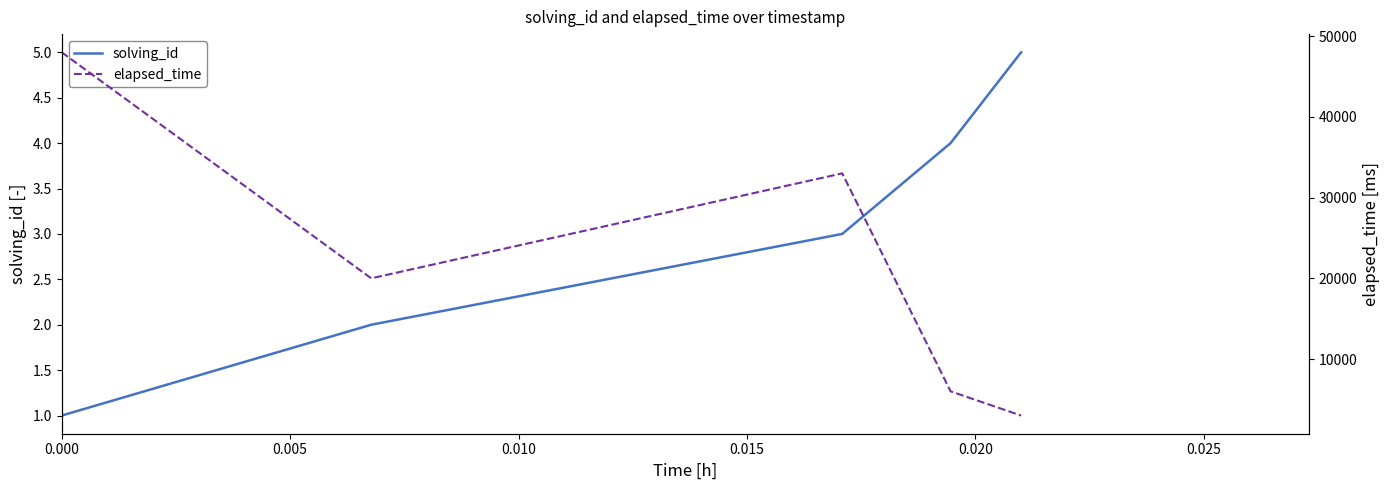

True or false: solving_id and elapsed_time intersect in this chart.

False